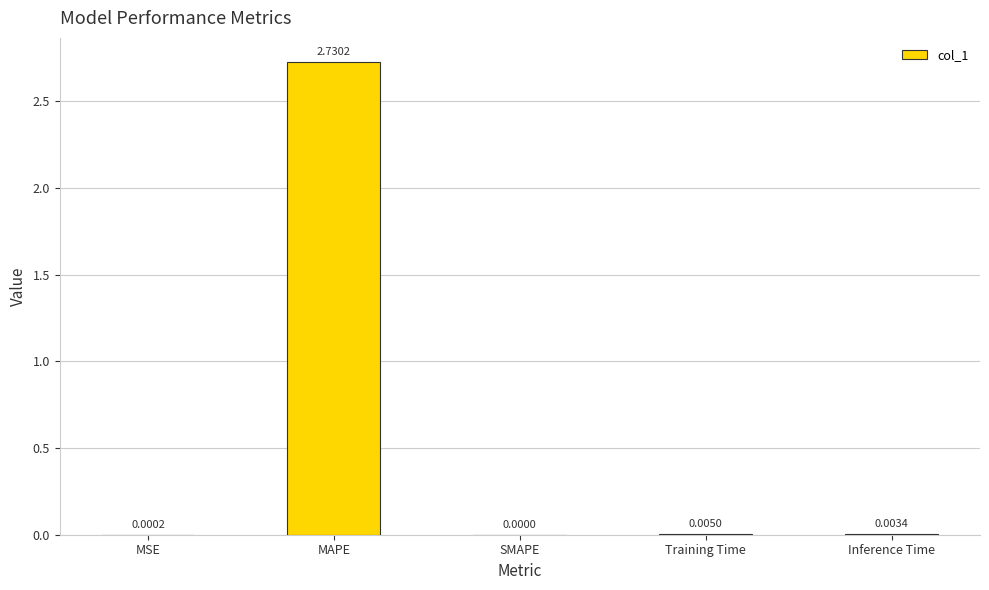

At which label is the value closest to 1?

Training Time